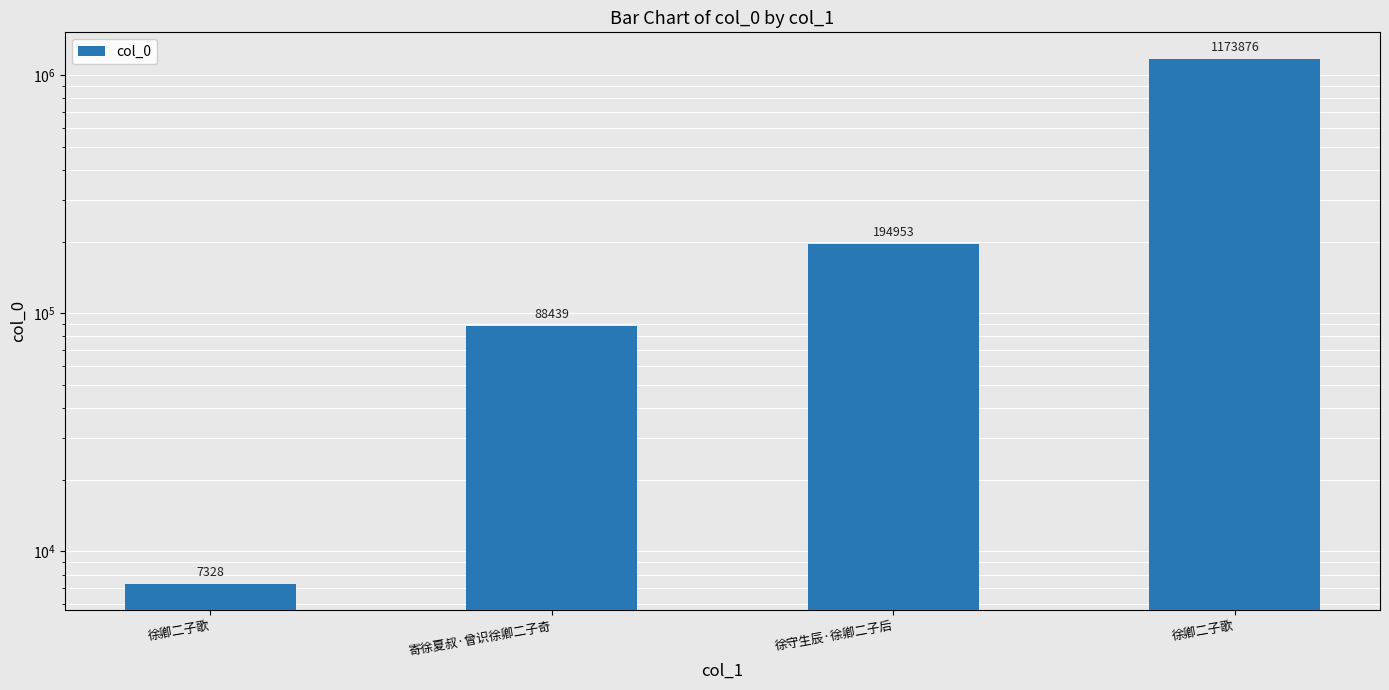

Is it true that the value at 徐卿二子歌 is 586502?

False